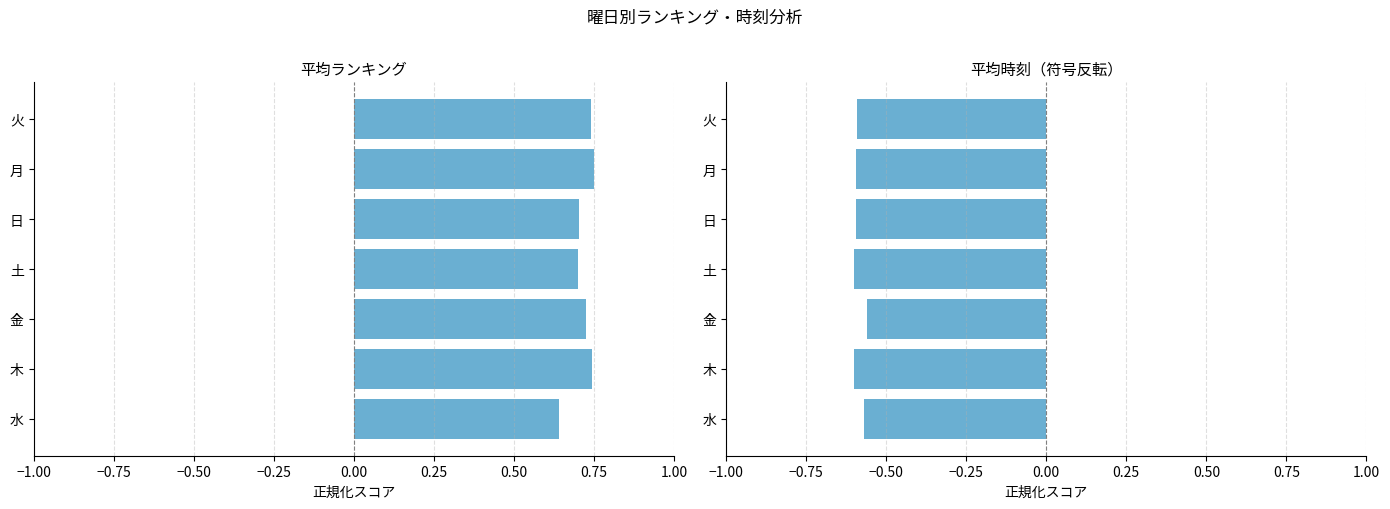

What is the sum of the 平均ランキング(正規化) values at 火 and 日?

1.4